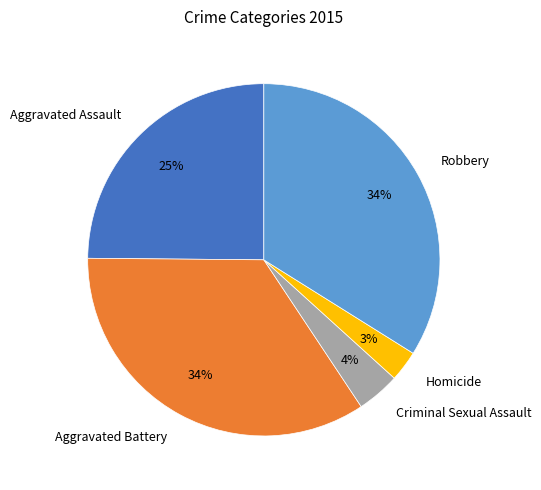

Which category has the smallest portion of the pie?

Homicide